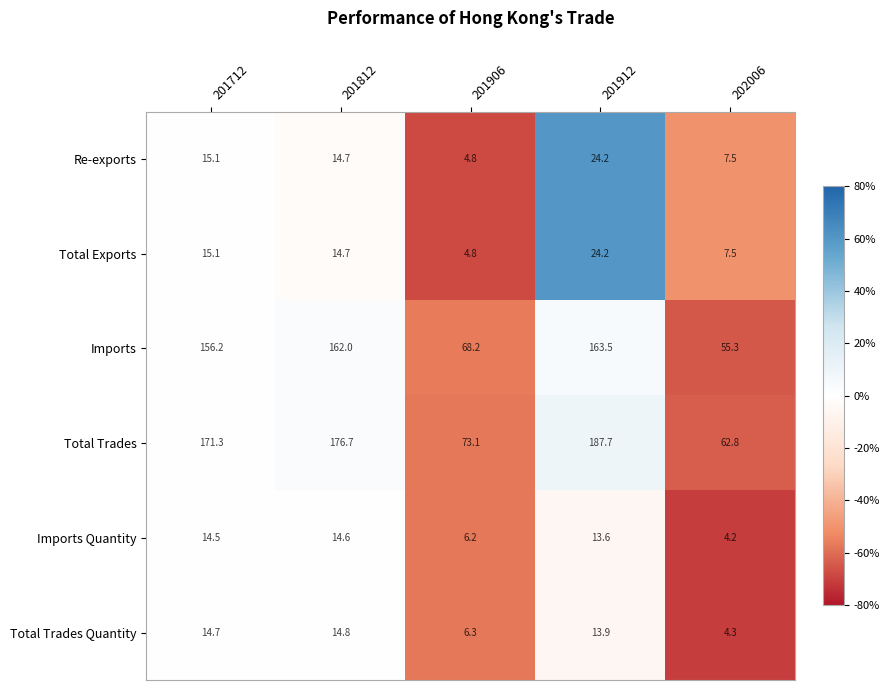

Count the number of data series in this chart.

6